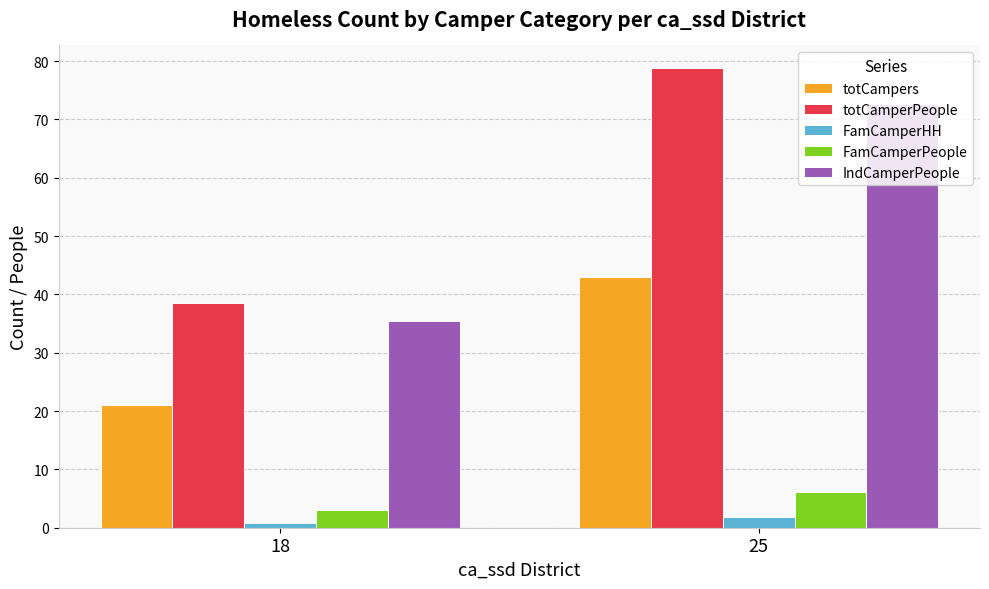

How many distinct data groups are displayed?

5